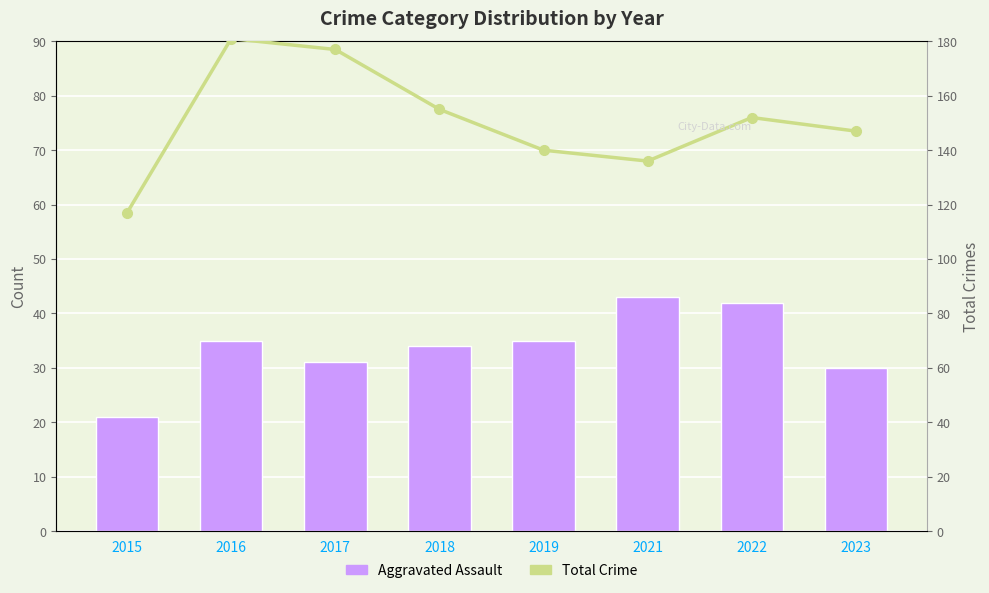

At which label is Total Crime closest to 149?

2023